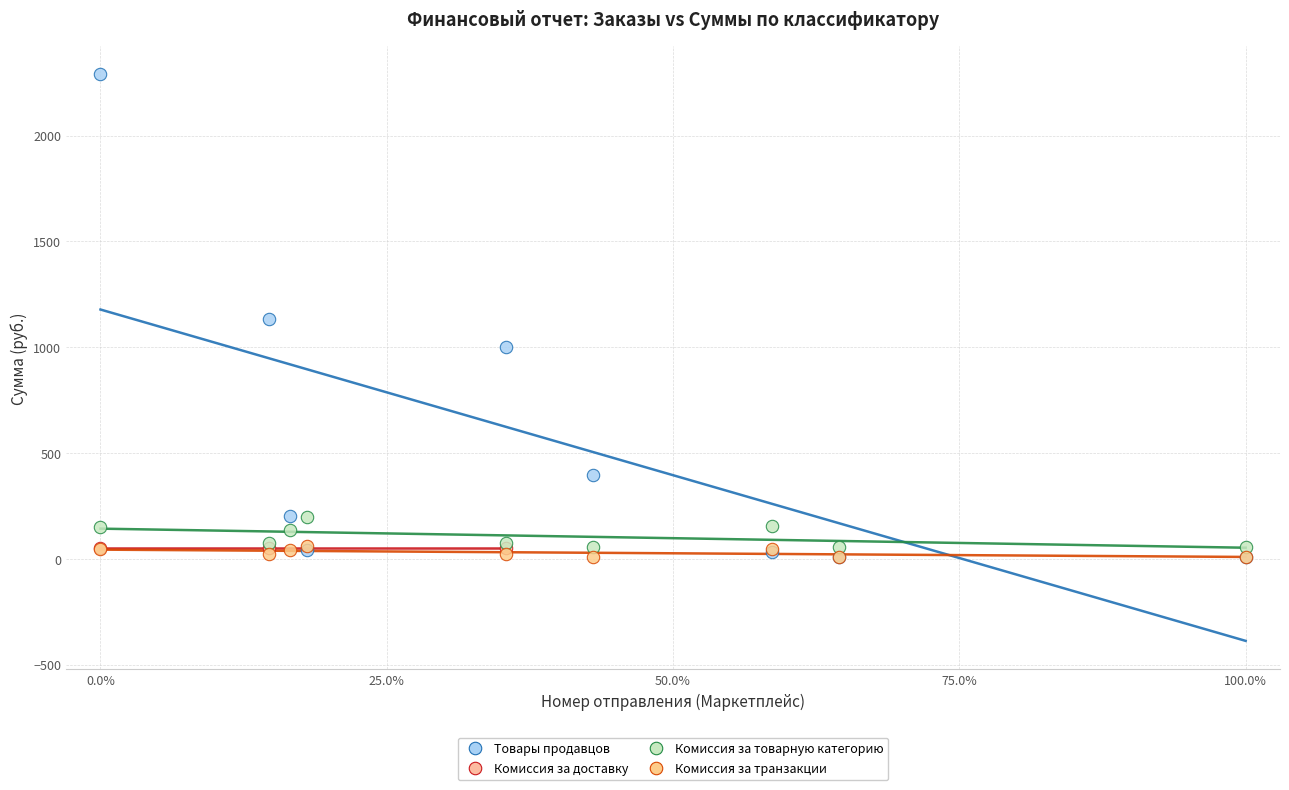

Which series reaches the maximum Y coordinate?

Товары продавцов